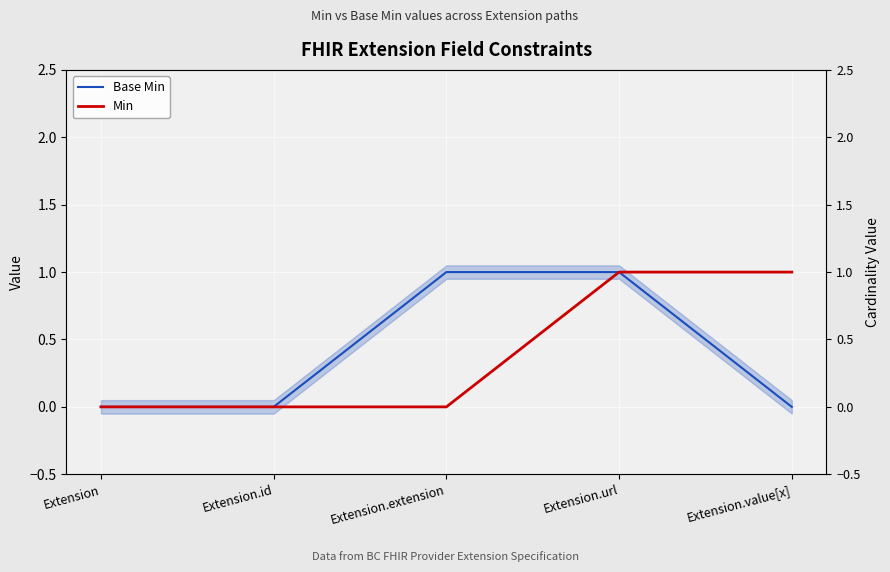

Reading left to right, extract all data points from this chart.

Base Min: Extension=0	Extension.id=0	Extension.extension=1	Extension.url=1	Extension.value[x]=0
Min: Extension=0	Extension.id=0	Extension.extension=0	Extension.url=1	Extension.value[x]=1